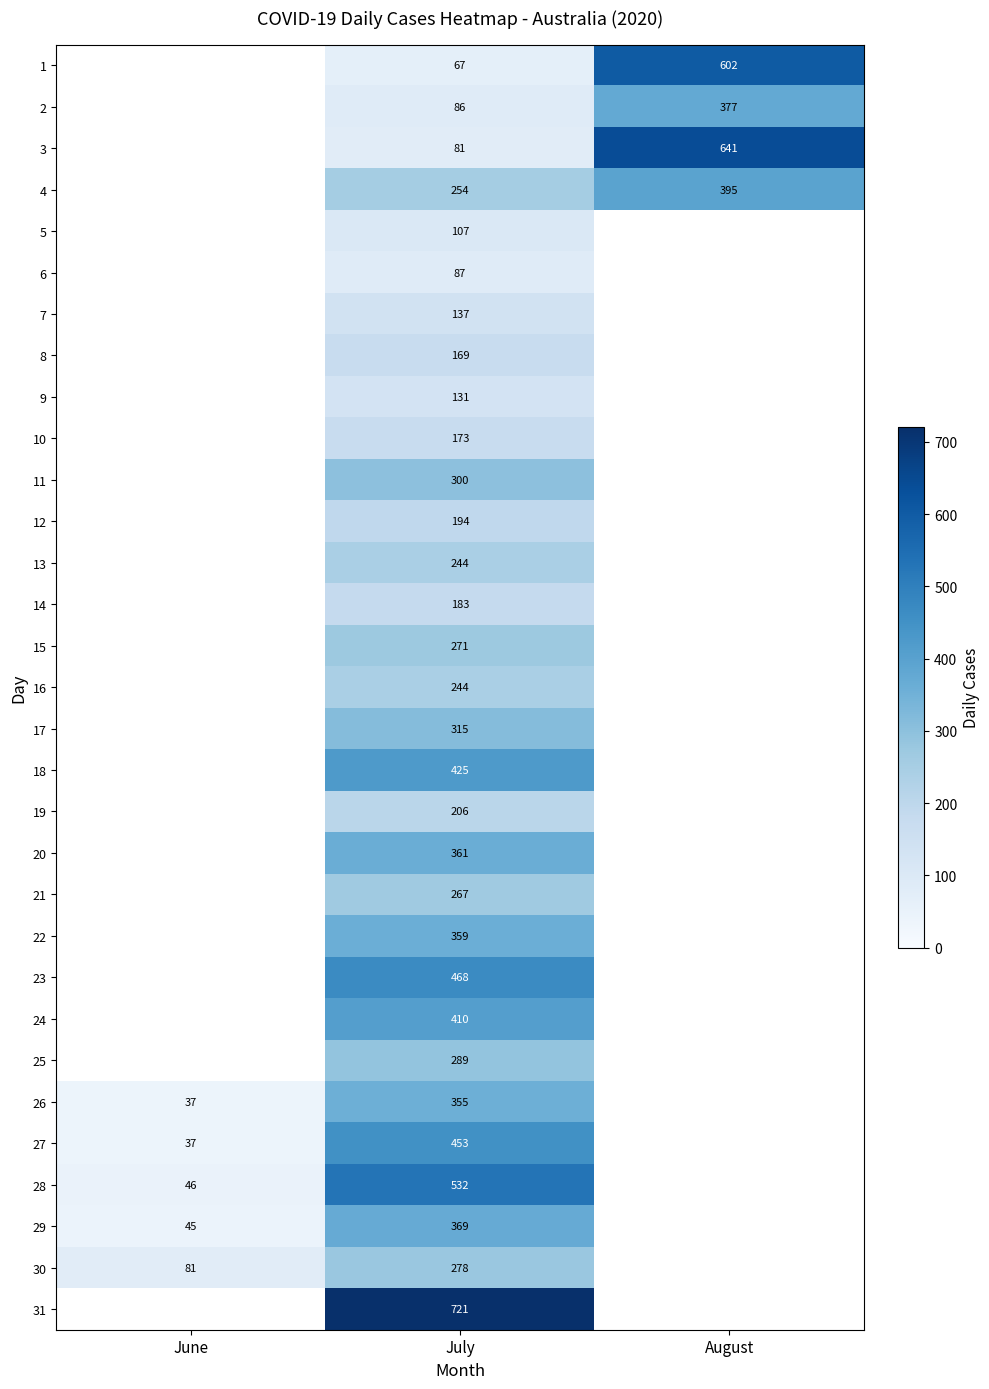

What is the total value across all series at July?

8536